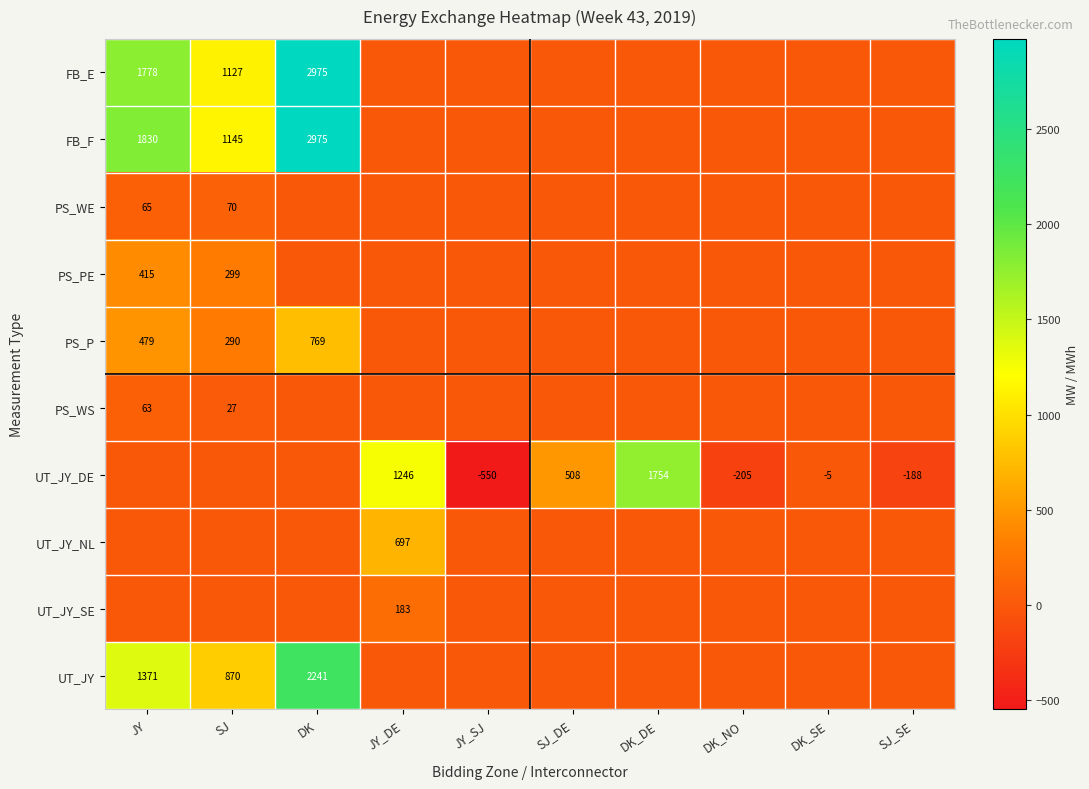

True or false: PS_P has a value of 479 at JY.

True